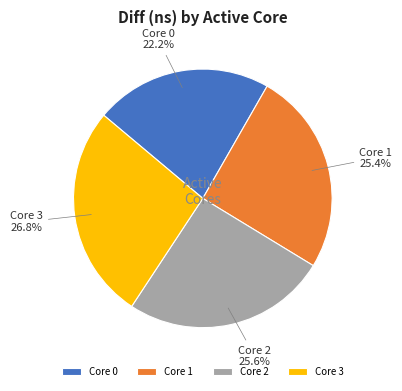

Does Core 3 account for over 50% of the chart?

No